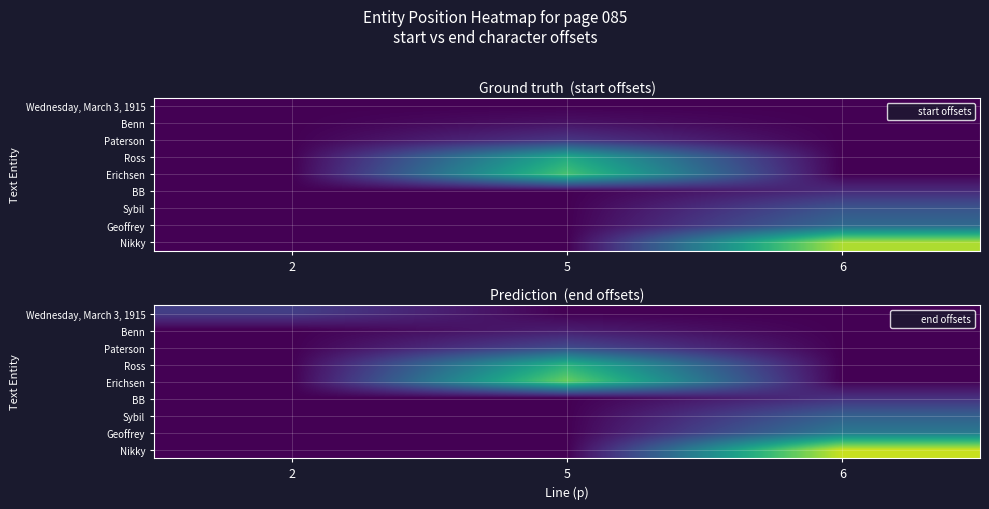

What is the difference between the highest and lowest values at 2?

24